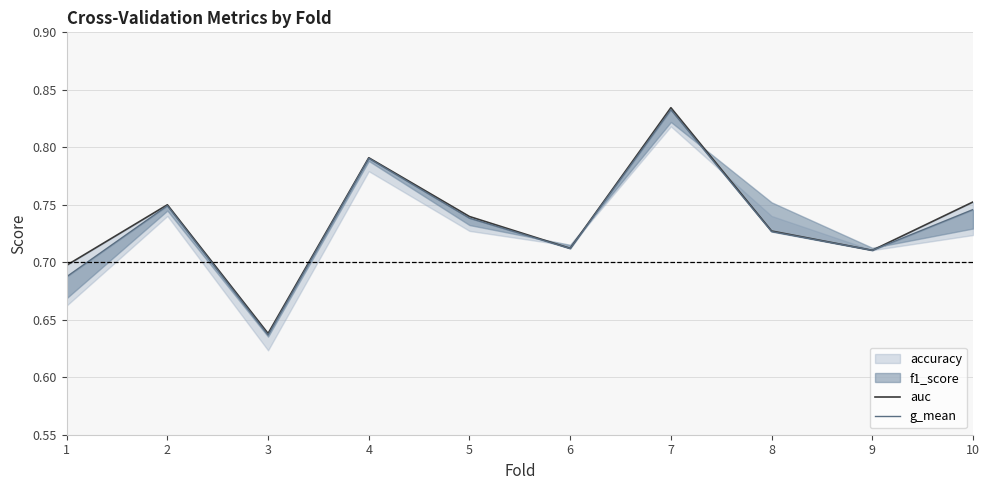

What is the sum of all auc values?

7.4